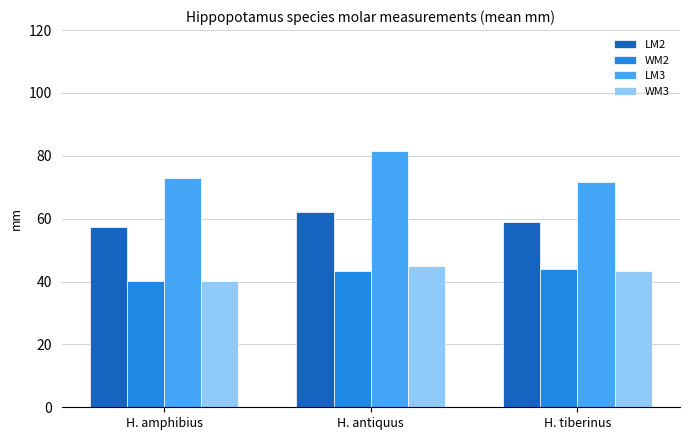

What is the difference between the WM3 values at H. antiquus and H. amphibius?

4.7